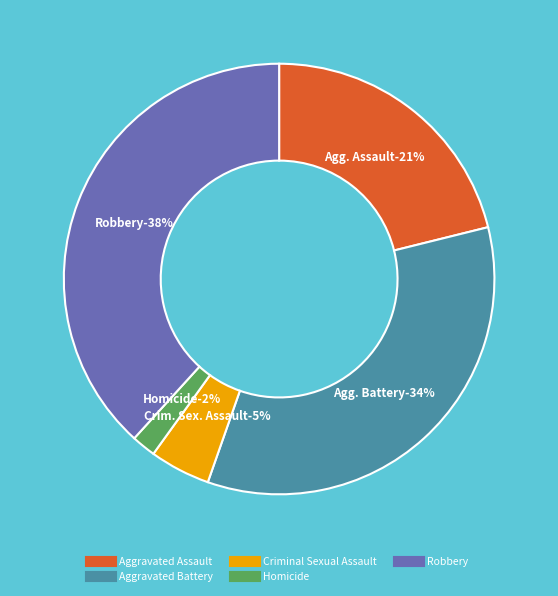

True or false: Criminal Sexual Assault accounts for 17% of the total.

False